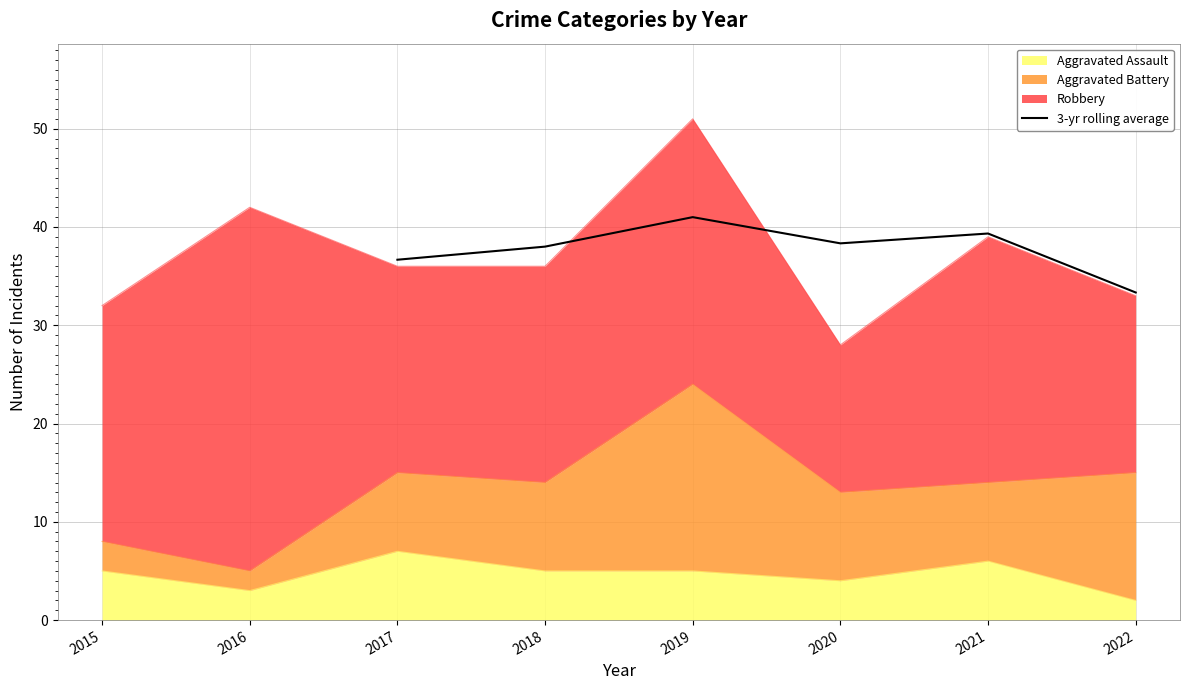

The 3-yr rolling average series shows 18.1 at 2021. True or false?

False